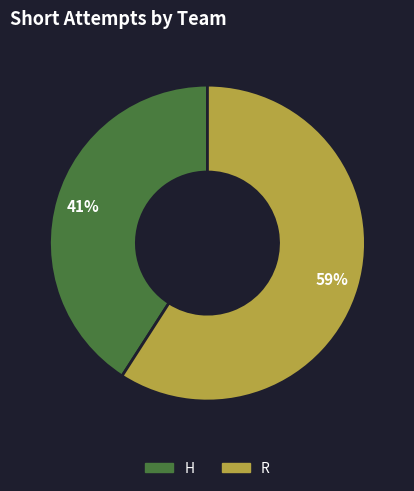

Count the number of slices in the pie.

2